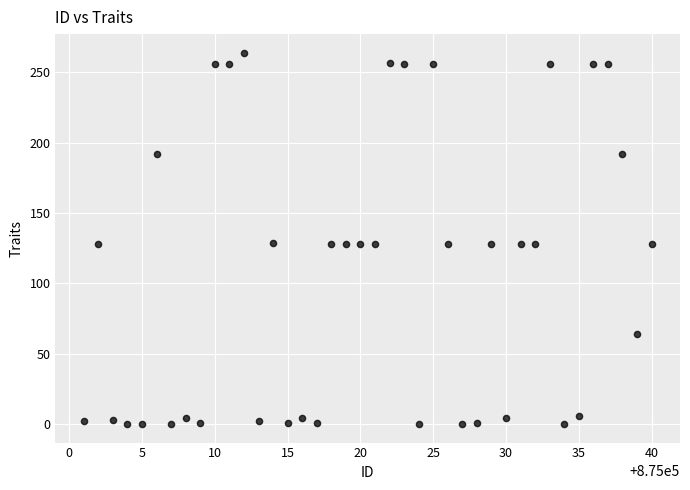

What is the range of X values (max minus min)?

39